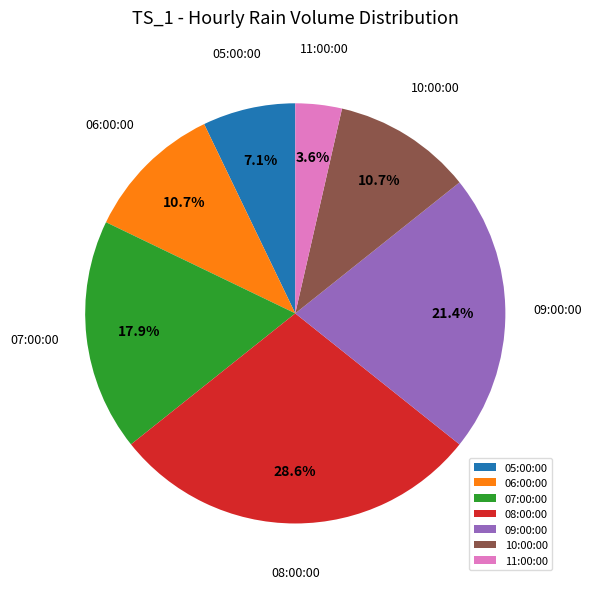

Is there any slice that represents more than half of the pie?

No